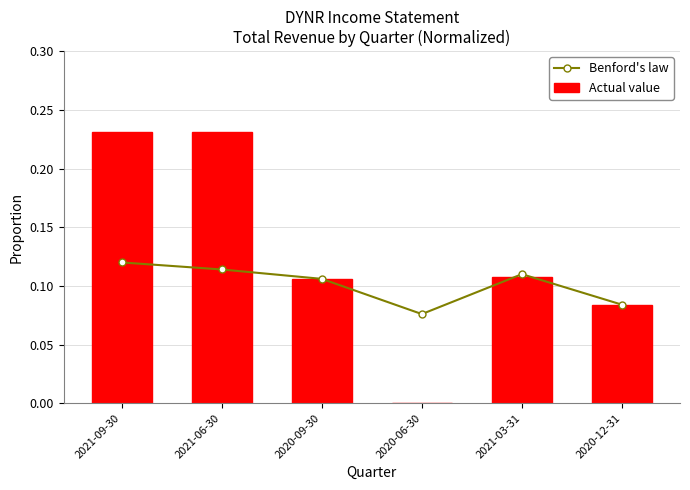

Rank the series by their maximum value, from lowest to highest.

Benford's law, Actual value